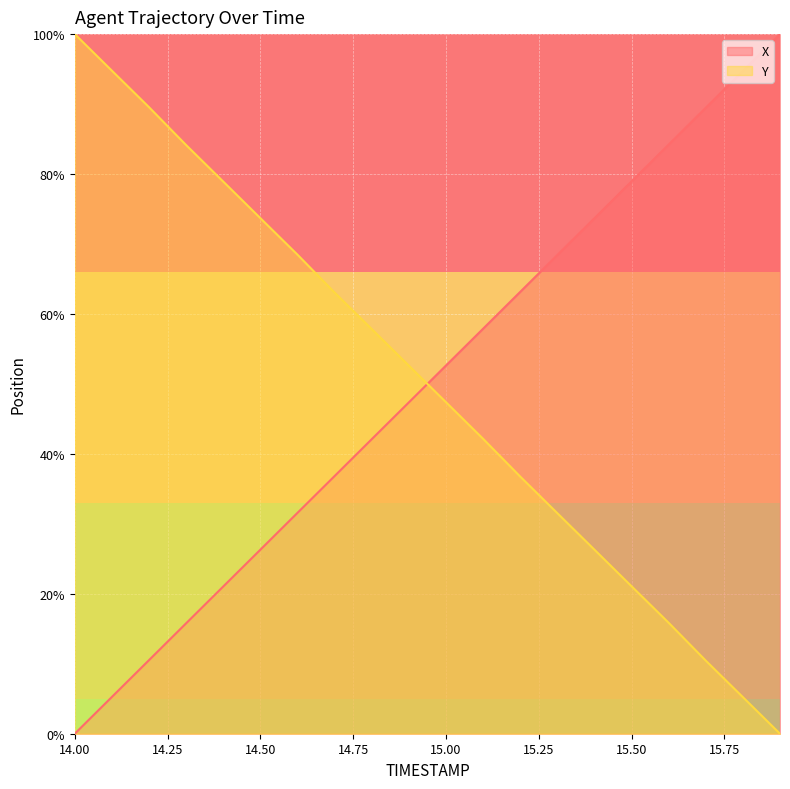

How many lines are shown in the chart?

2